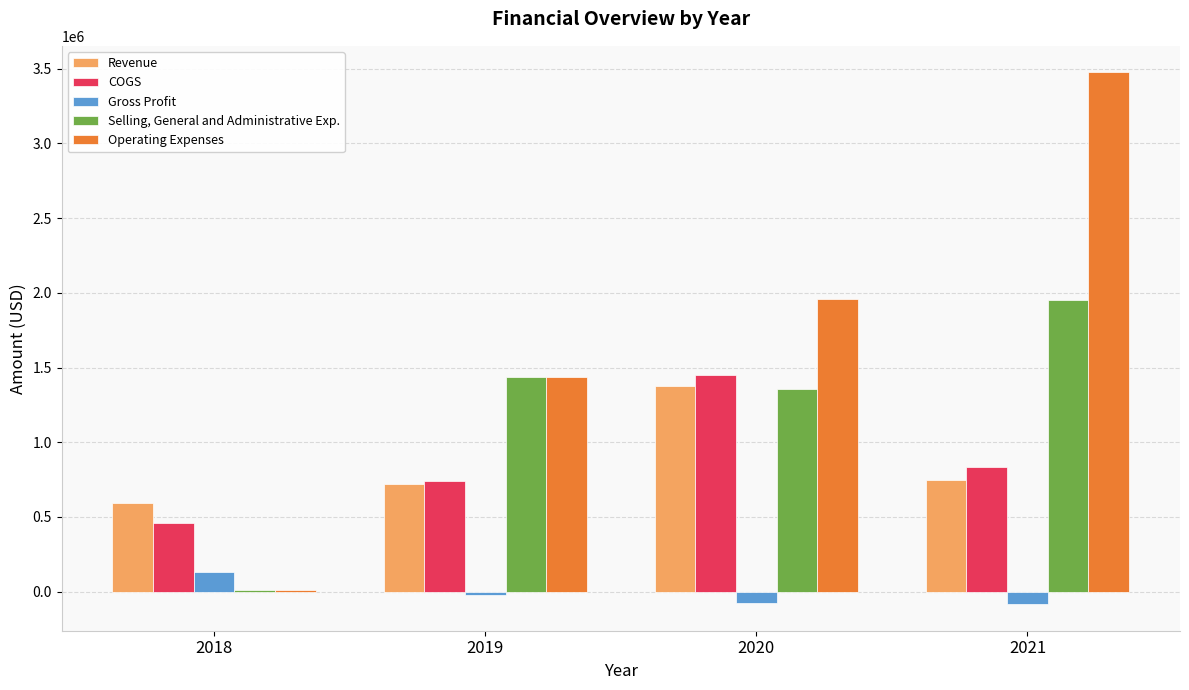

Is it true that Operating Expenses equals 1527631 at 2021?

False